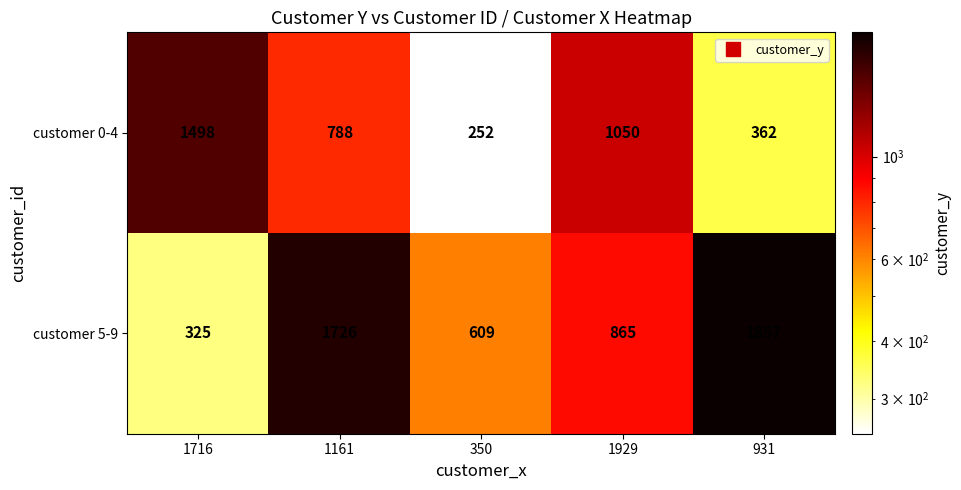

Which series has the largest range (max minus min)?

customer 5-9